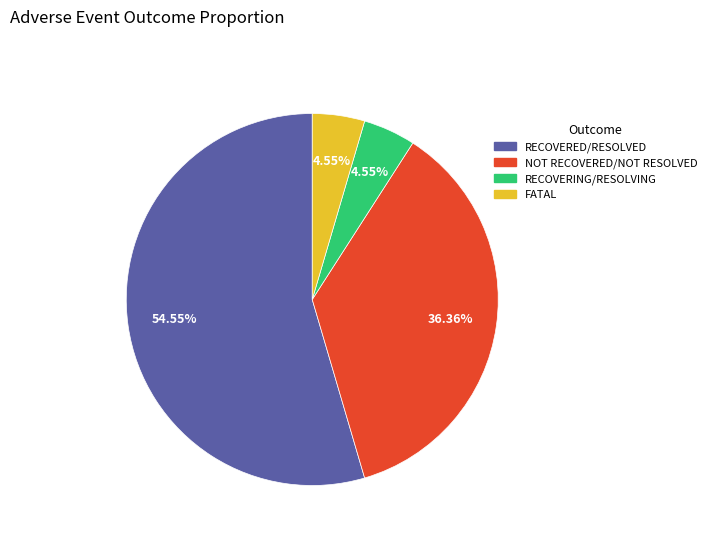

Count the number of slices in the pie.

4